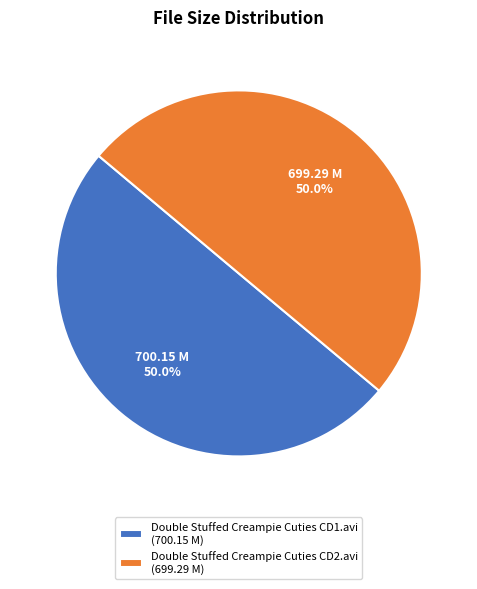

To the nearest percent, what portion does Double Stuffed Creampie Cuties CD2.avi represent?

50%